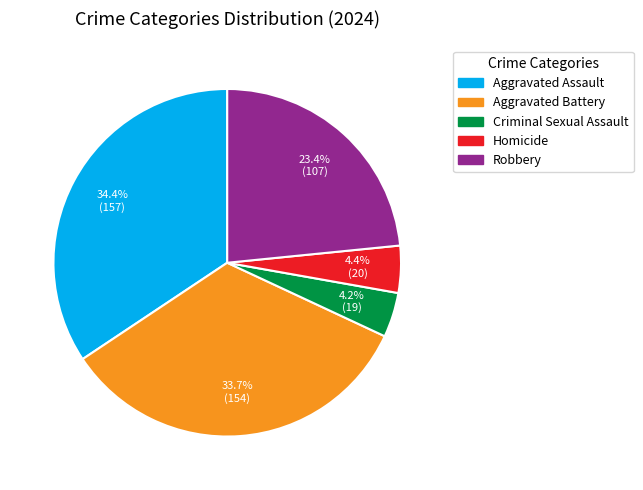

Which has a higher value, Criminal Sexual Assault or Aggravated Battery?

Aggravated Battery